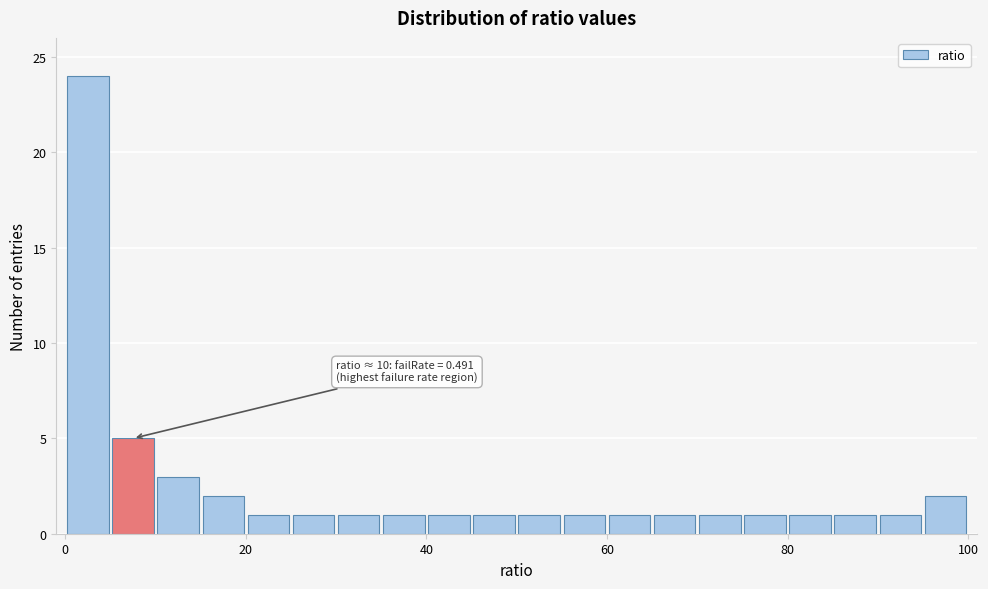

Read against the x-axis, roughly where is the centre of the tallest bar?

2